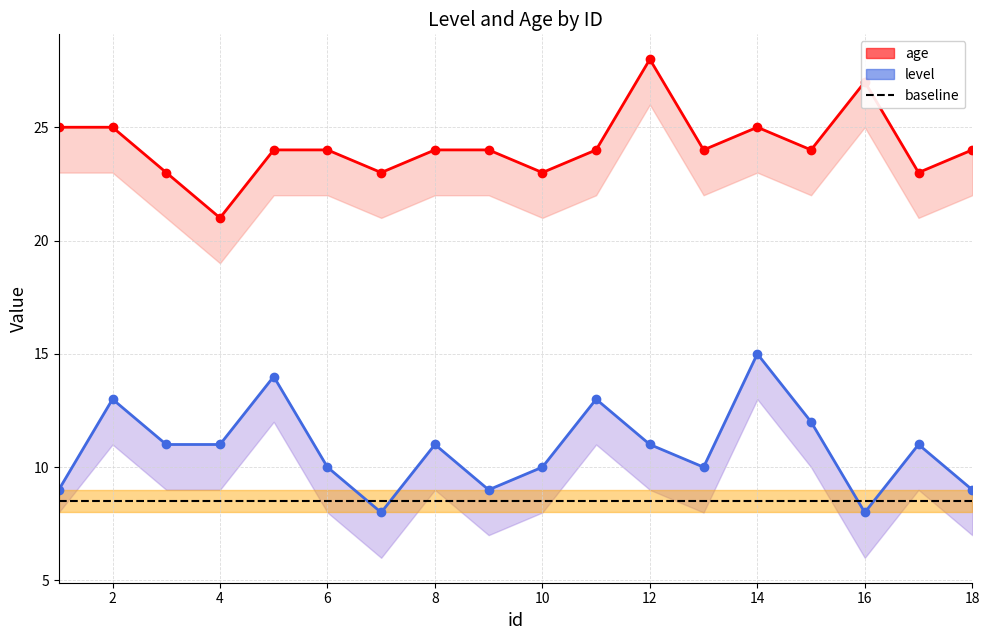

What are all the series names shown in the legend?

age, level, baseline